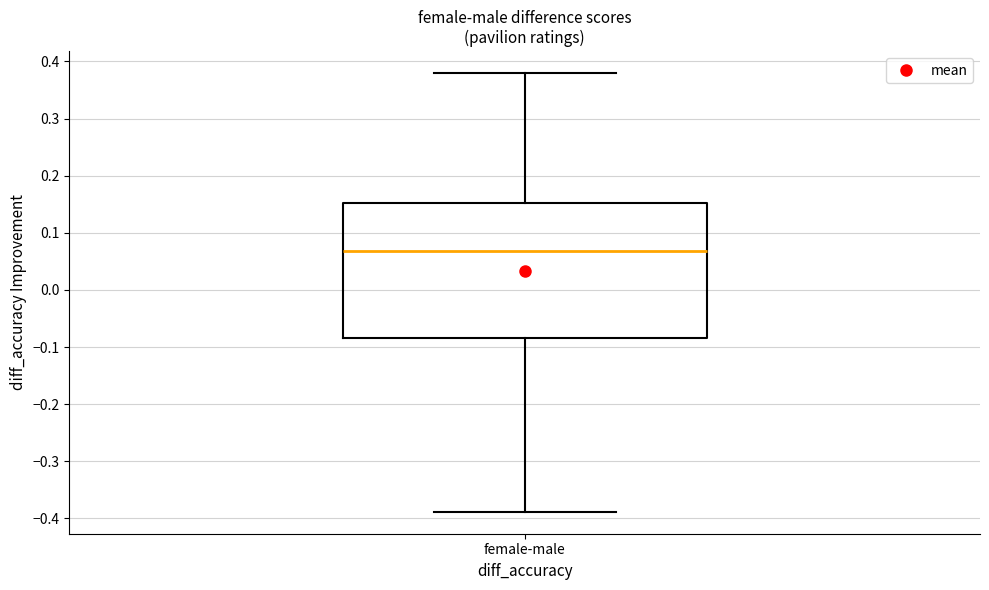

Where is the upper edge of the box for female-male on the y-axis? The values are not printed on the chart, so give them approximately, as read against the axis.

0.15